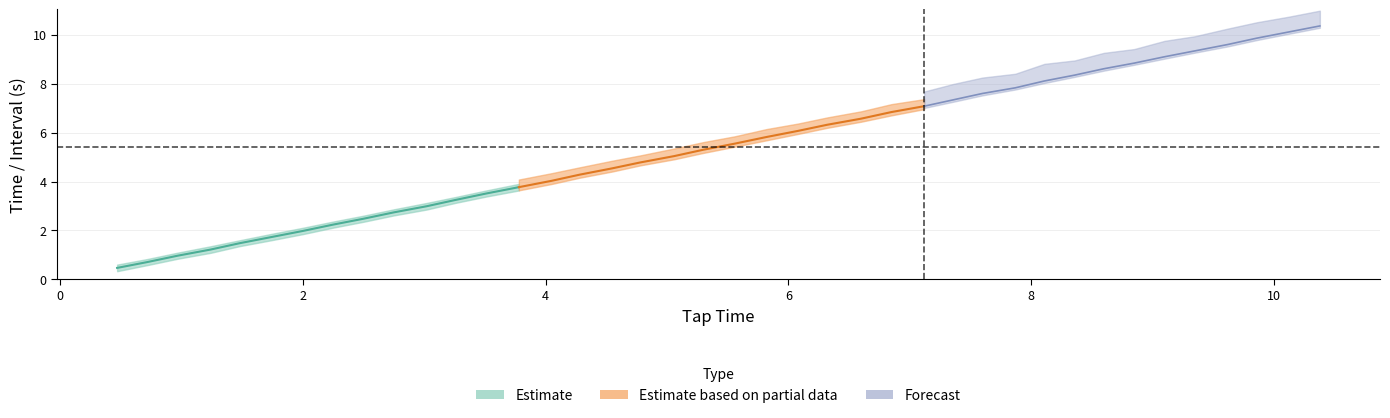

Is this an area chart (filled region under the line)?

No